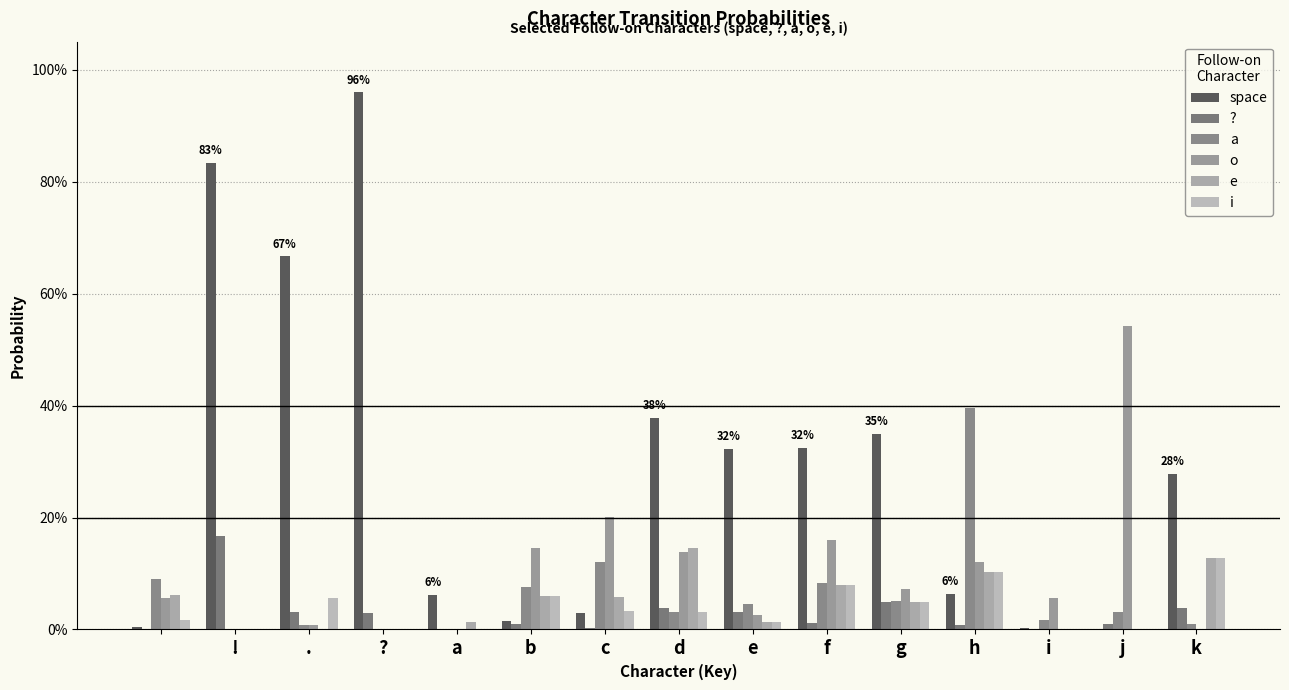

Reading left to right, extract all data points from this chart.

space: 0.0	0.8	0.7	1.0	0.1	0.0	0.0	0.4	0.3	0.3	0.3	0.1	0.0	0.0	0.3
?: 0.0	0.2	0.0	0.0	0.0	0.0	0.0	0.0	0.0	0.0	0.0	0.0	0.0	0.0	0.0
a: 0.1	0.0	0.0	0.0	0.0	0.1	0.1	0.0	0.0	0.1	0.1	0.4	0.0	0.0	0.0
o: 0.1	0.0	0.0	0.0	0.0	0.1	0.2	0.1	0.0	0.2	0.1	0.1	0.1	0.5	0.0
e: 0.1	0.0	0.0	0.0	0.0	0.1	0.1	0.1	0.0	0.1	0.0	0.1	0.0	0.0	0.1
i: 0.0	0.0	0.1	0.0	0.0	0.1	0.0	0.0	0.0	0.1	0.0	0.1	0.0	0.0	0.1